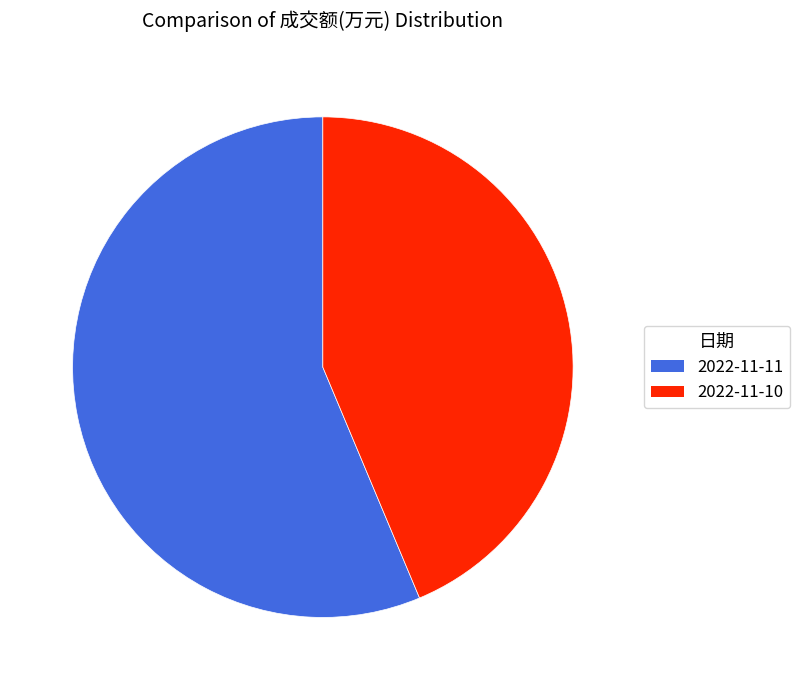

Is there any slice that represents more than half of the pie?

Yes